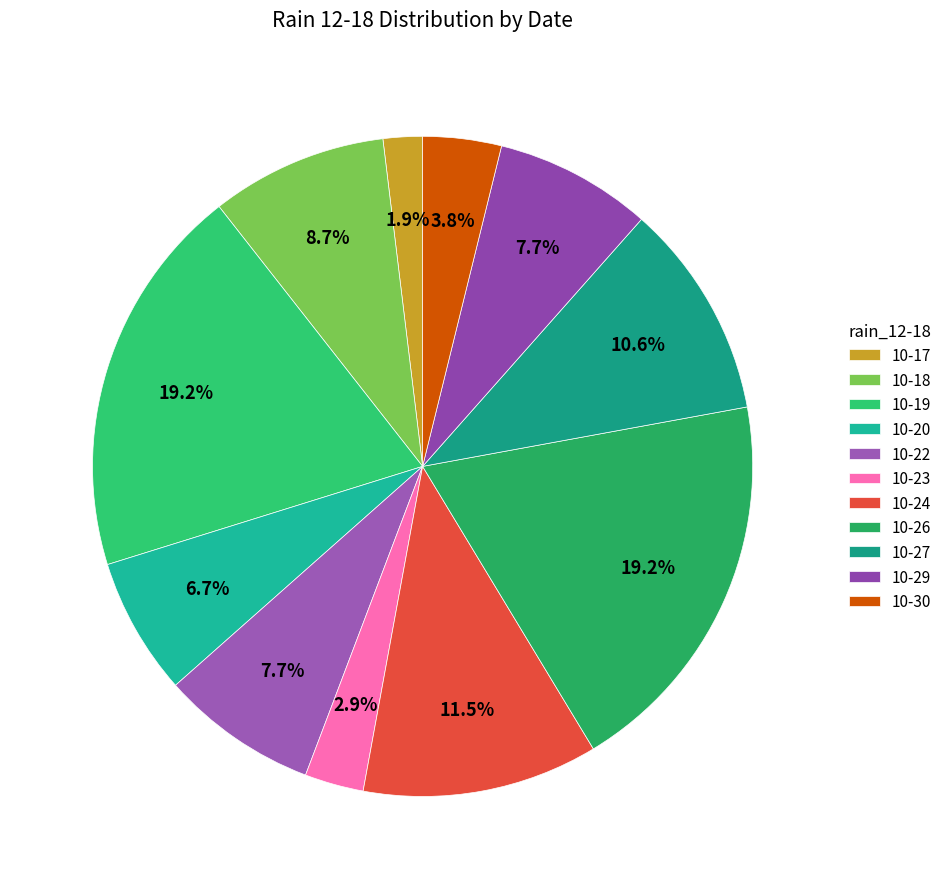

How many slices are in this pie chart?

11